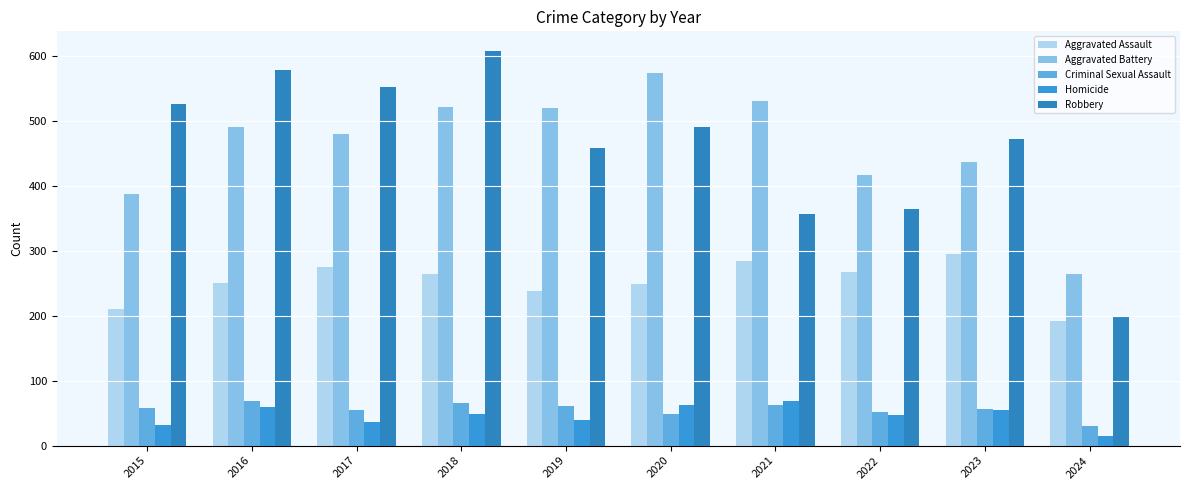

Read the Robbery value at 2021, to the nearest 50.

350